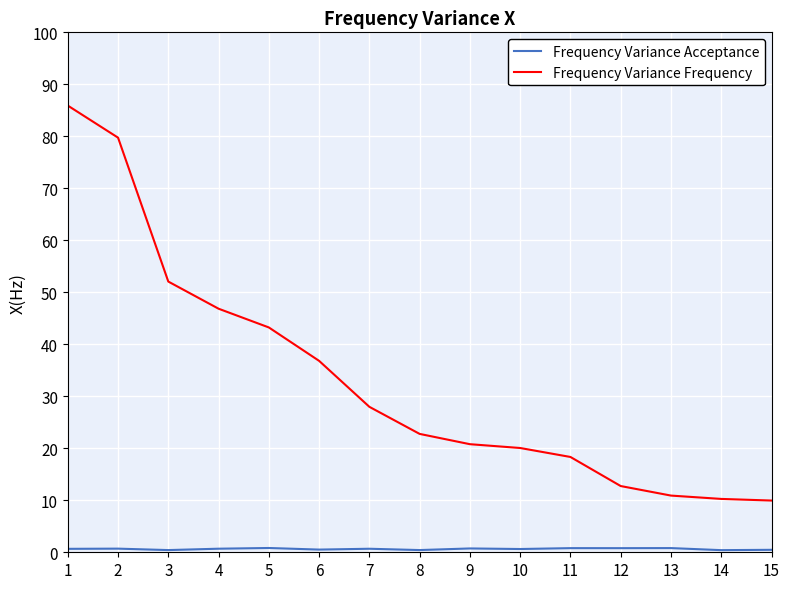

The Frequency Variance Frequency series shows 22.8 at 8. True or false?

True